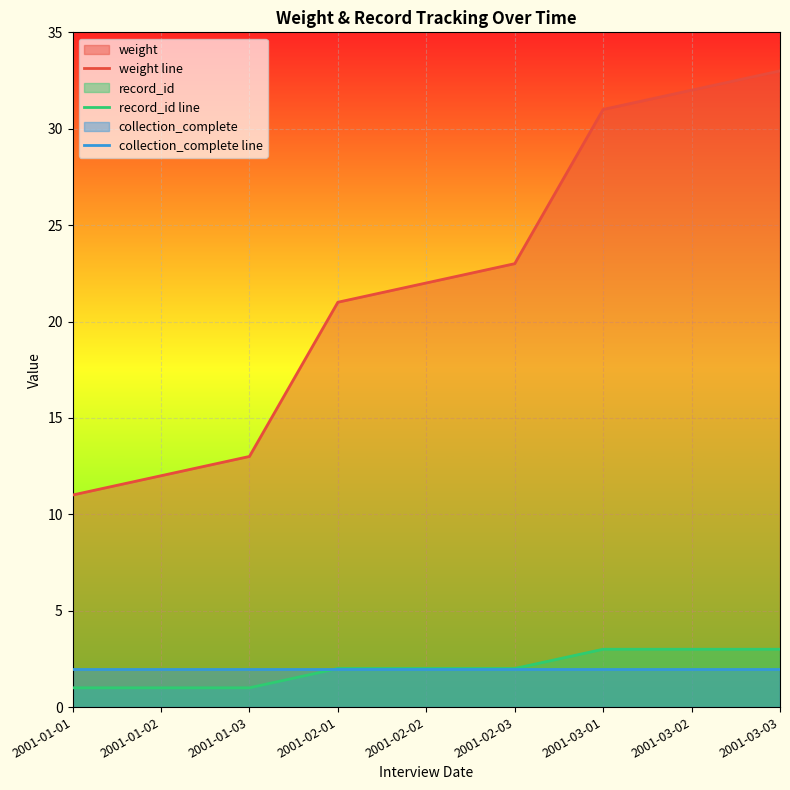

Which series has the largest total across all categories?

weight line